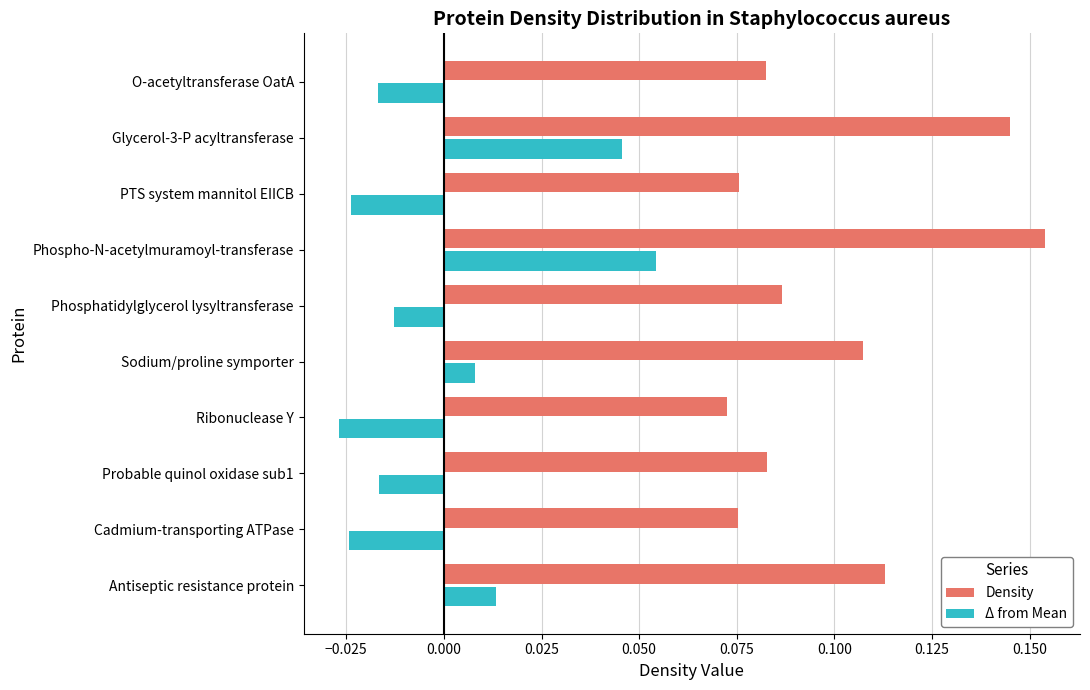

Is it true that Density equals 0.0 at Sodium/proline symporter?

False